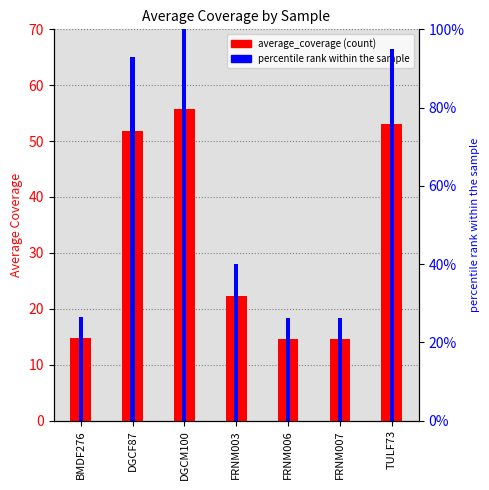

List the series in order of their peak value, lowest first.

average_coverage, percentile rank within the sample